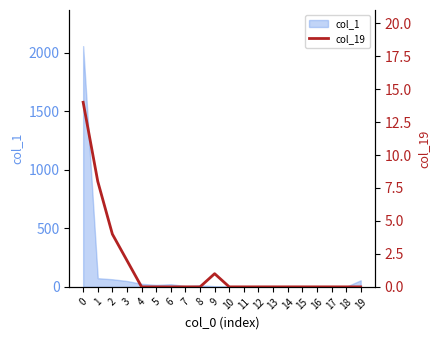

Which has a higher value, 19 or 16?

19